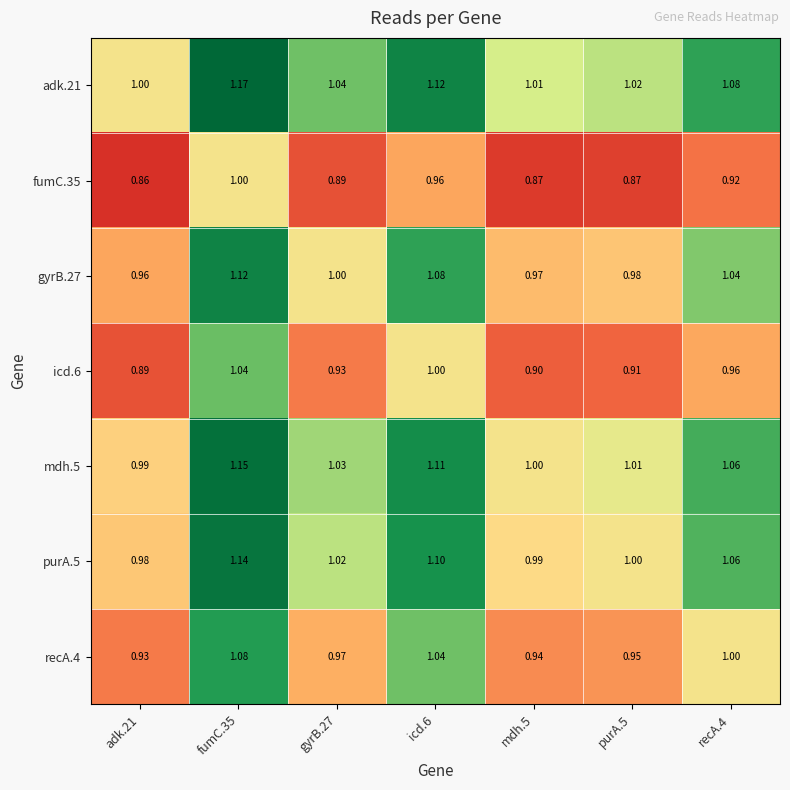

Reading right to left, extract all data points from this chart.

adk.21: recA.4=1.1	purA.5=1.0	mdh.5=1.0	icd.6=1.1	gyrB.27=1.0	fumC.35=1.2	adk.21=1.0
fumC.35: recA.4=0.9	purA.5=0.9	mdh.5=0.9	icd.6=1.0	gyrB.27=0.9	fumC.35=1.0	adk.21=0.9
gyrB.27: recA.4=1.0	purA.5=1.0	mdh.5=1.0	icd.6=1.1	gyrB.27=1.0	fumC.35=1.1	adk.21=1.0
icd.6: recA.4=1.0	purA.5=0.9	mdh.5=0.9	icd.6=1.0	gyrB.27=0.9	fumC.35=1.0	adk.21=0.9
mdh.5: recA.4=1.1	purA.5=1.0	mdh.5=1.0	icd.6=1.1	gyrB.27=1.0	fumC.35=1.1	adk.21=1.0
purA.5: recA.4=1.1	purA.5=1.0	mdh.5=1.0	icd.6=1.1	gyrB.27=1.0	fumC.35=1.1	adk.21=1.0
recA.4: recA.4=1.0	purA.5=0.9	mdh.5=0.9	icd.6=1.0	gyrB.27=1.0	fumC.35=1.1	adk.21=0.9